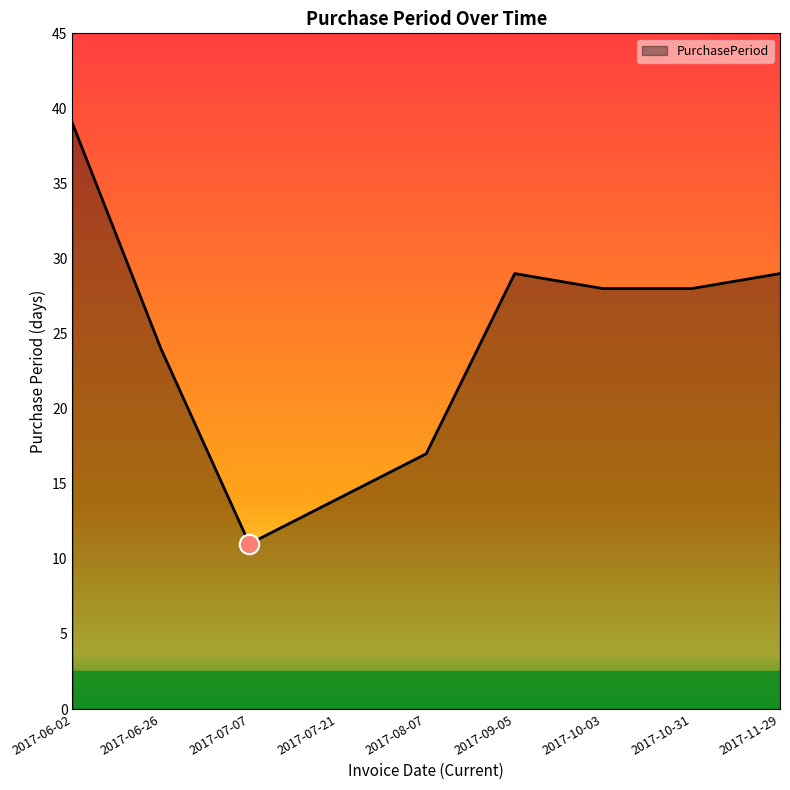

What position from the left is 2017-07-21?

4